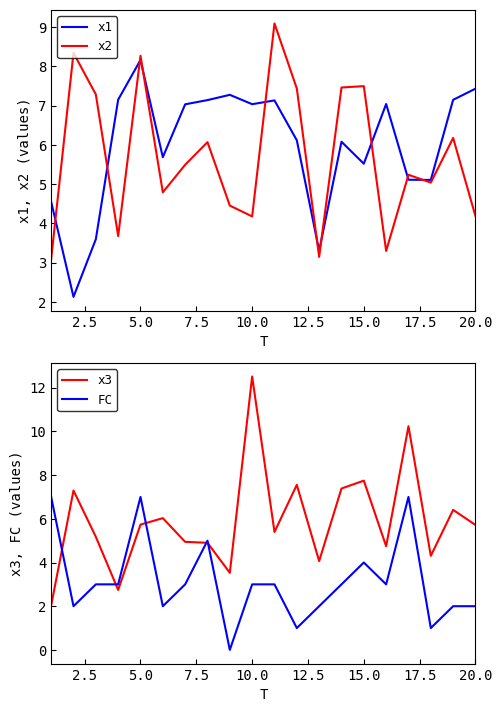

Which series has the largest range (max minus min)?

x3